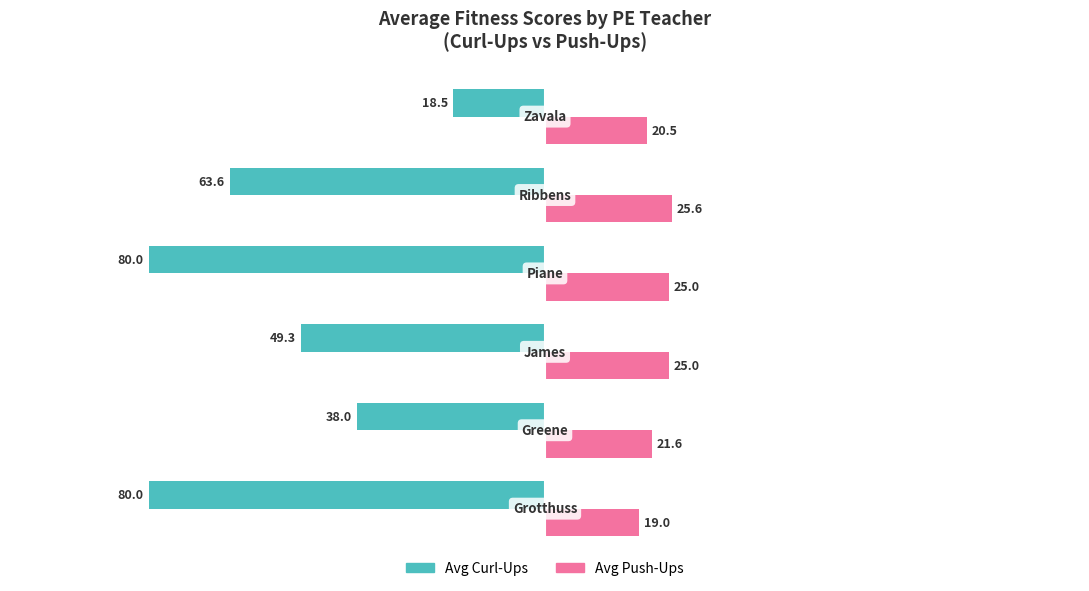

What is the maximum value shown in the chart?

25.6